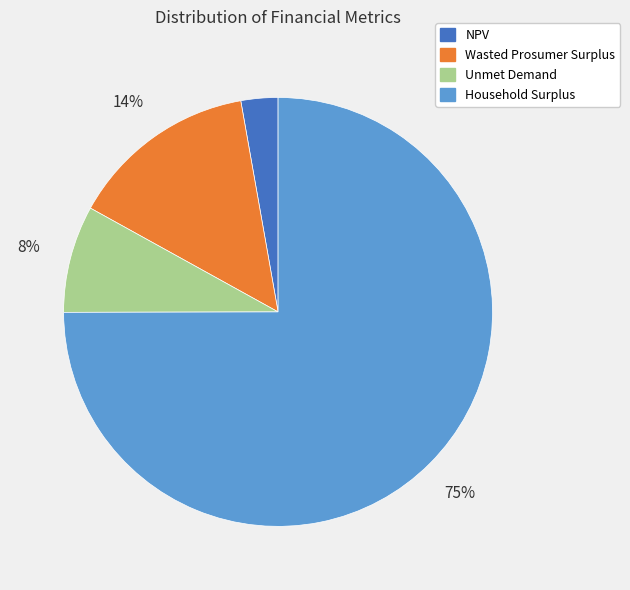

Do NPV and Unmet Demand together represent more than half of the pie?

No